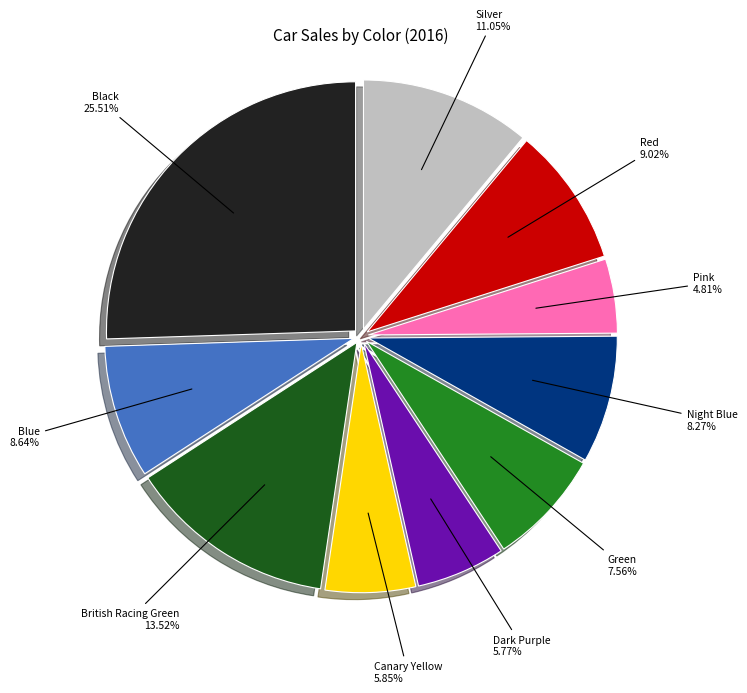

Is there any slice that represents more than half of the pie?

No